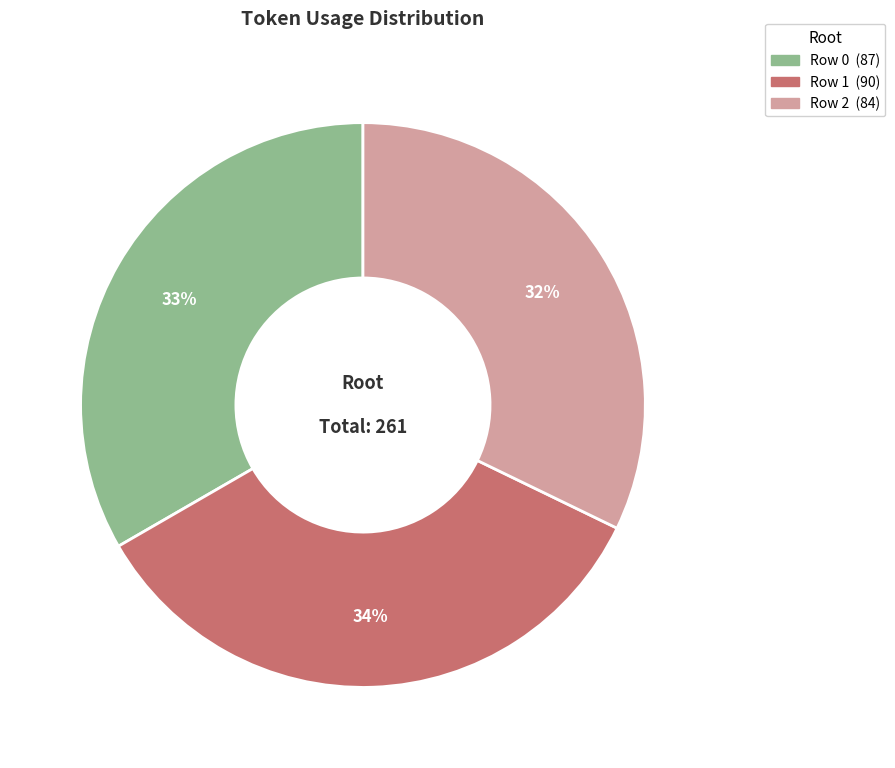

Is there any slice that represents more than half of the pie?

No